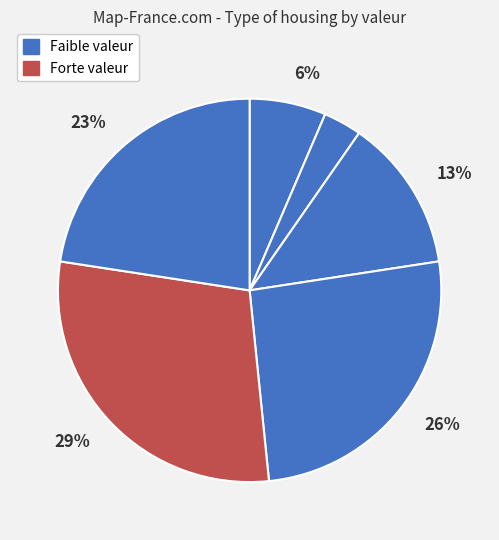

Is there any slice that represents more than half of the pie?

No